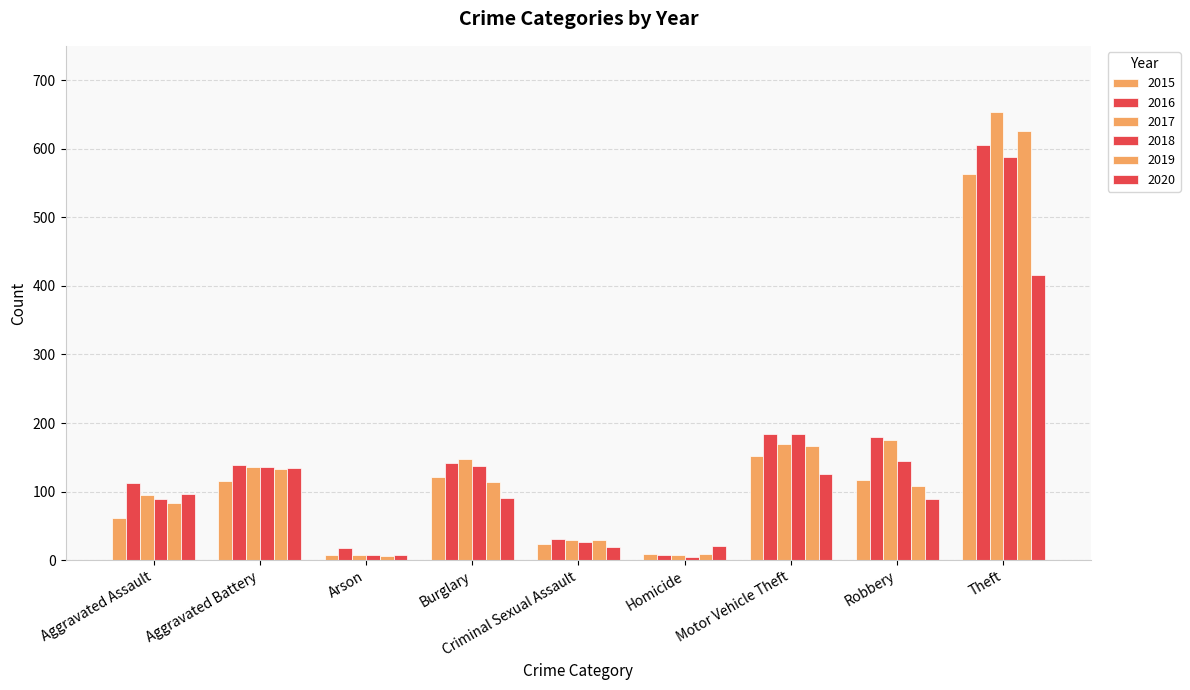

What is the sum of the 2020 values at Burglary and Aggravated Battery?

226